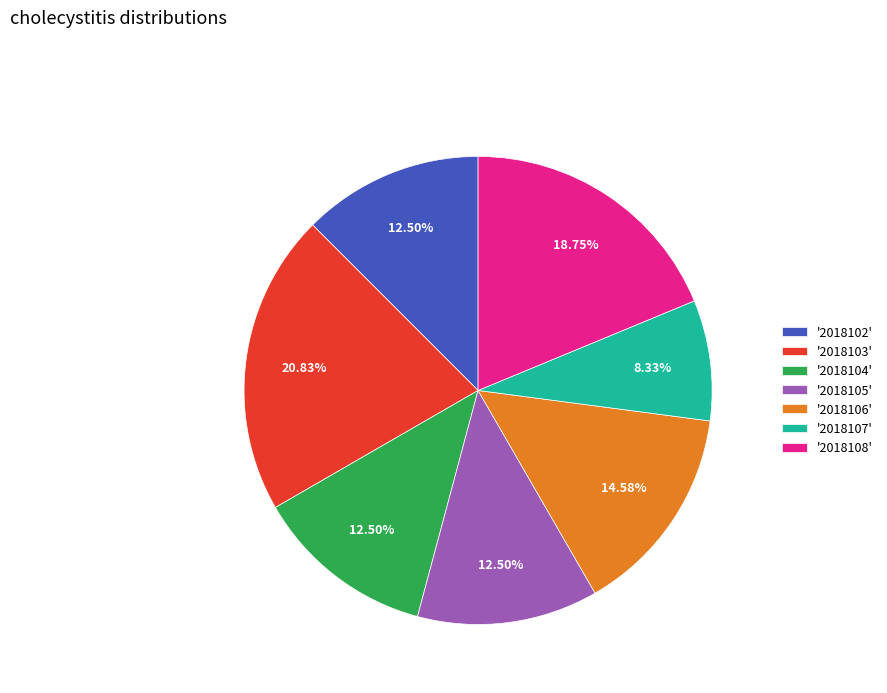

Which has a higher value, '2018103' or '2018105'?

'2018103'